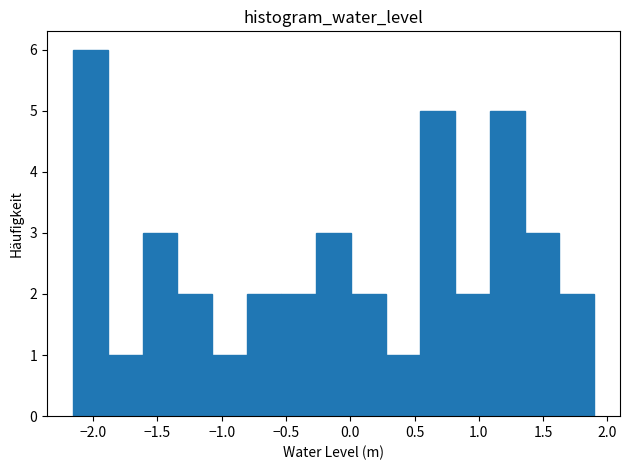

Reading left to right, list every bar in this chart as the range it spans on the x-axis followed by its height. Neither the bar edges nor the heights are printed on the chart, so give them approximately, as read against the axes.

-2.15 to -1.90: 6
-1.90 to -1.60: 1
-1.60 to -1.35: 3
-1.35 to -1.10: 2
-1.10 to -0.80: 1
-0.80 to -0.55: 2
-0.55 to -0.25: 2
-0.25 to 0.00: 3
0.00 to 0.30: 2
0.30 to 0.55: 1
0.55 to 0.80: 5
0.80 to 1.10: 2
1.10 to 1.35: 5
1.35 to 1.65: 3
1.65 to 1.90: 2